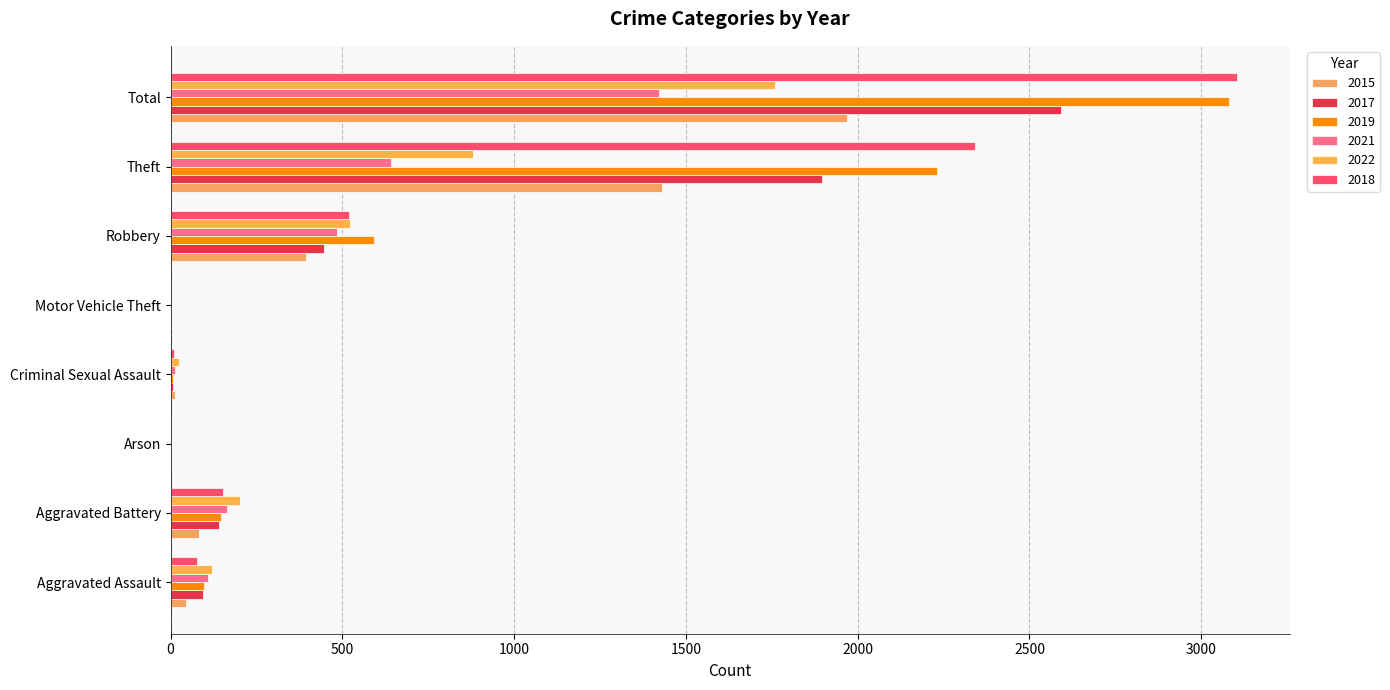

How many data points does each series have?

8